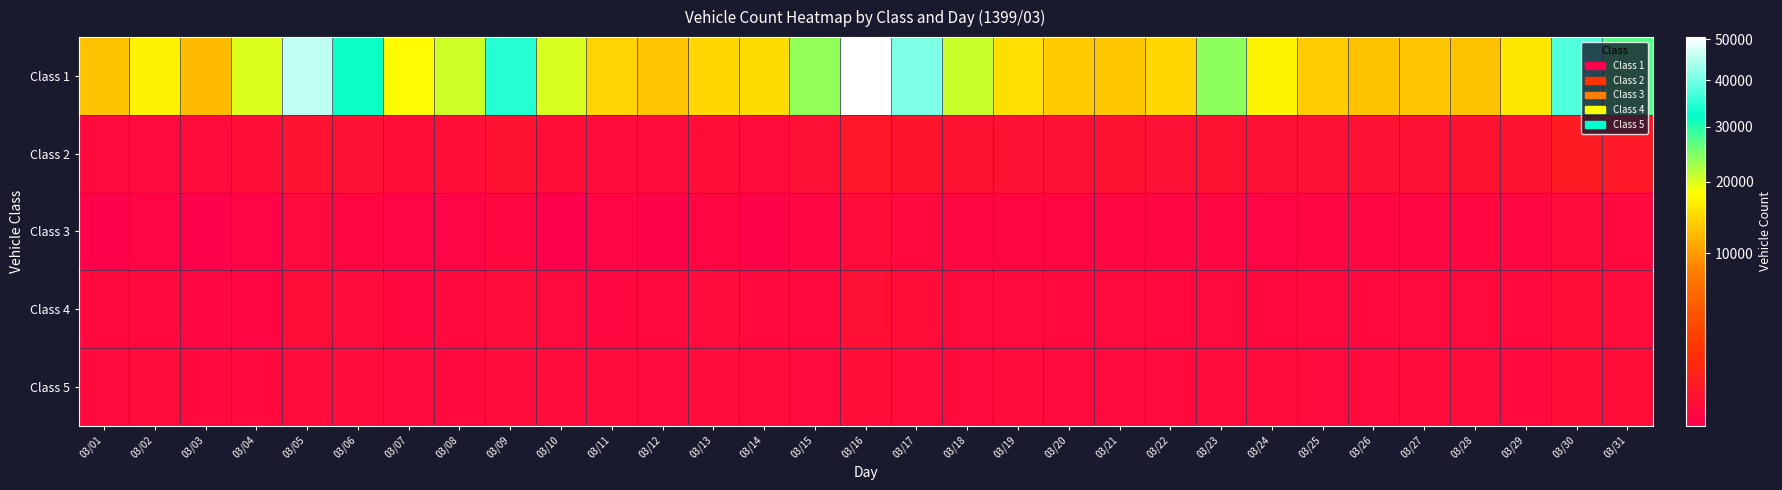

Which category has the highest value across all series?

03/16